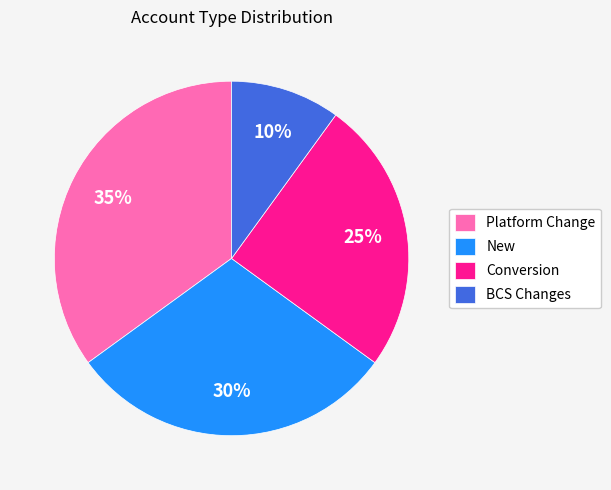

What percentage is the New slice, to the nearest percent?

30%